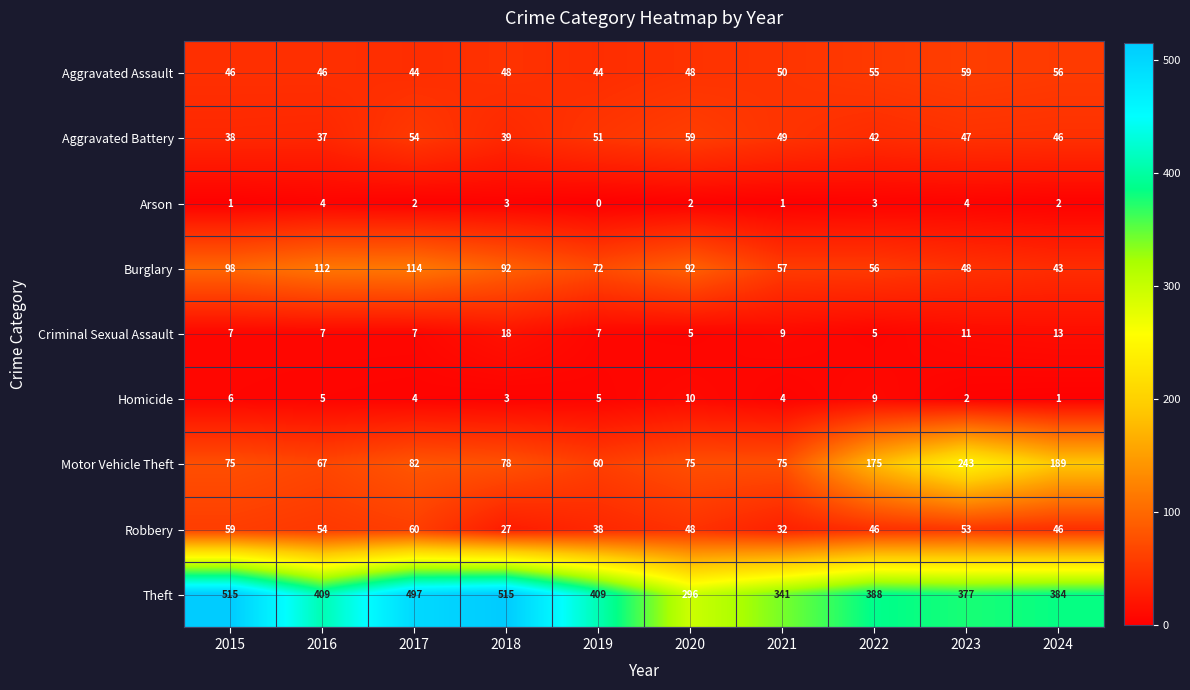

True or false: Motor Vehicle Theft has a value of 243 at 2023.

True